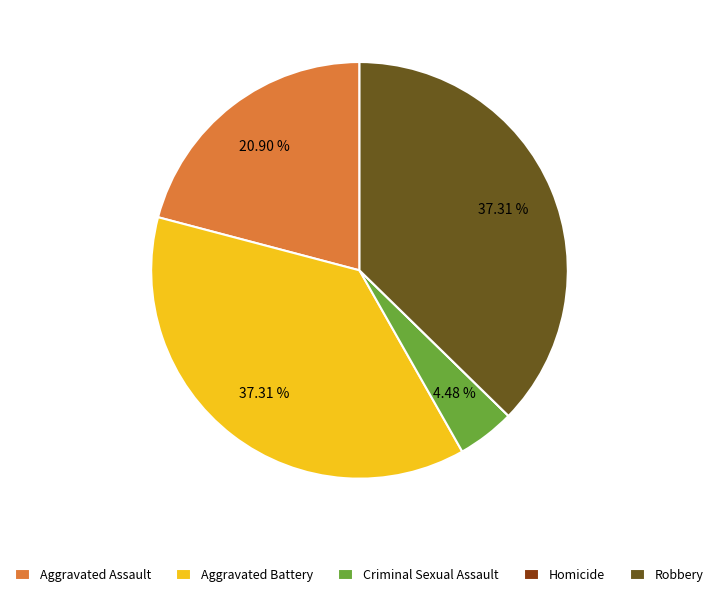

Approximately how many times larger is the value at Aggravated Battery compared to Aggravated Assault?

1.8